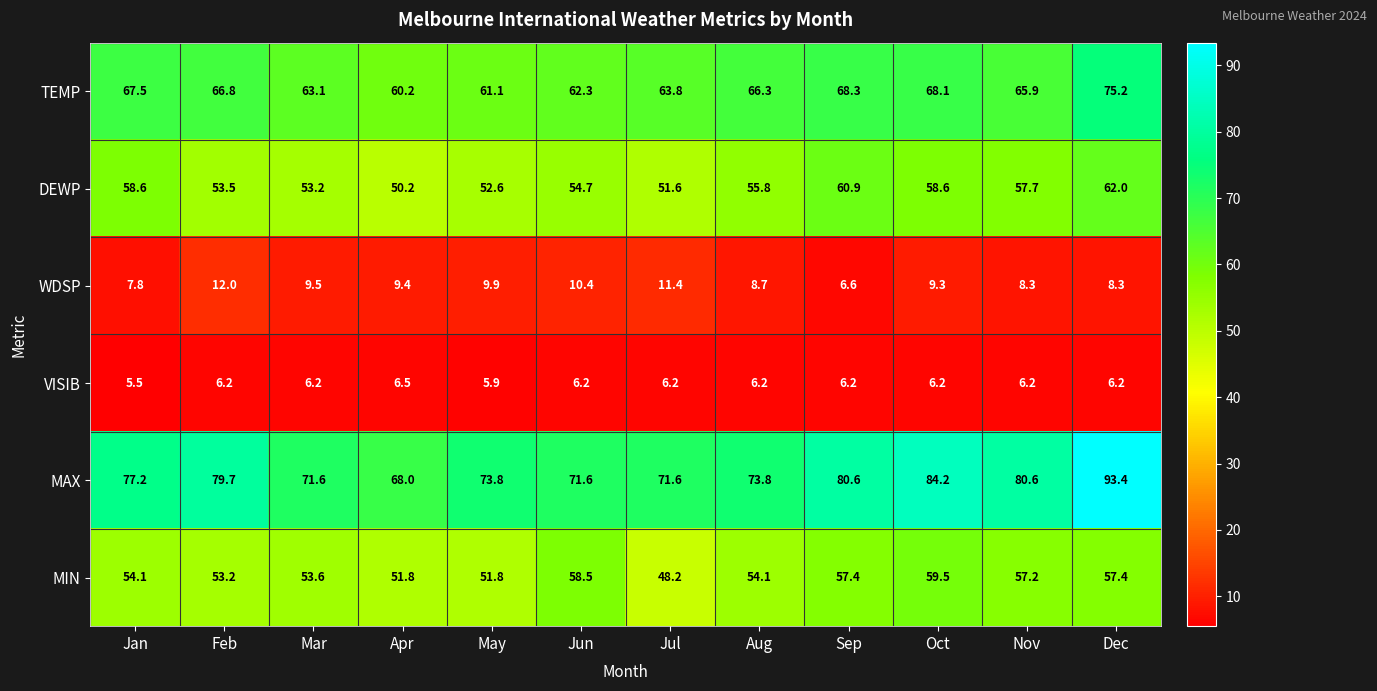

Where is MAX nearest to the value 80?

Feb